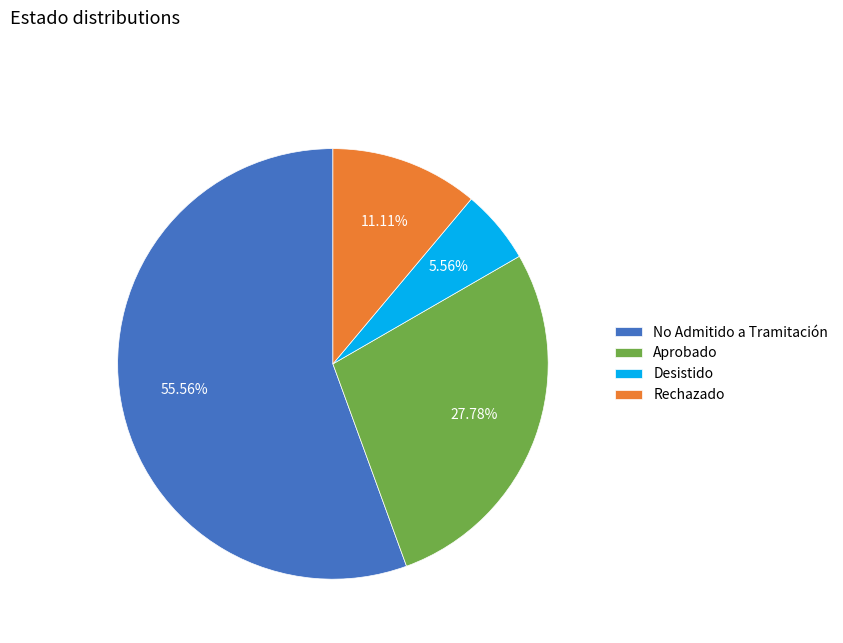

Is the sum of No Admitido a Tramitación and Desistido greater than half?

Yes